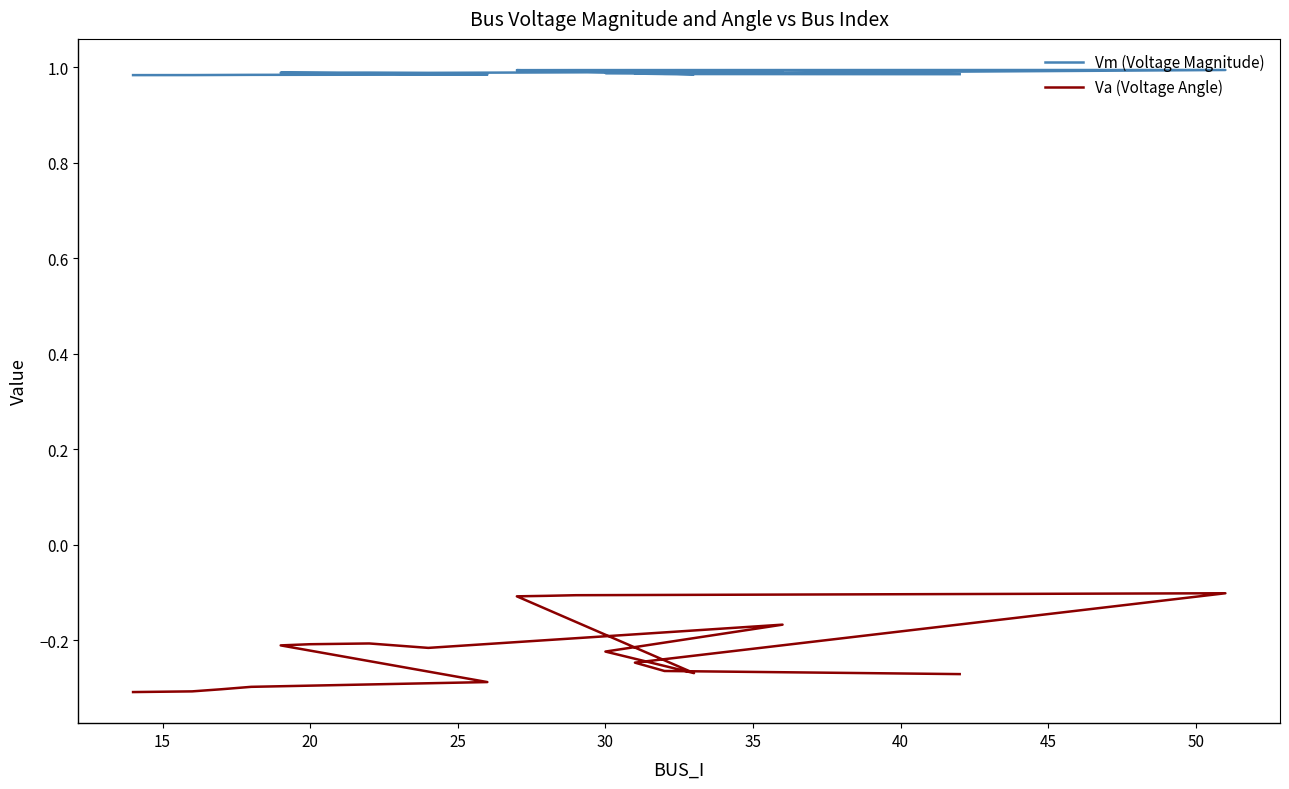

Reading left to right, transcribe all the data shown in this chart.

Vm (Voltage Magnitude): 1.0	1.0	1.0	1.0	1.0	1.0	1.0	1.0	1.0	1.0	1.0	1.0	1.0	1.0	1.0	1.0	1.0	1.0	1.0
Va (Voltage Angle): -0.3	-0.3	-0.3	-0.3	-0.3	-0.2	-0.2	-0.2	-0.2	-0.2	-0.2	-0.3	-0.1	-0.1	-0.1	-0.1	-0.2	-0.3	-0.3